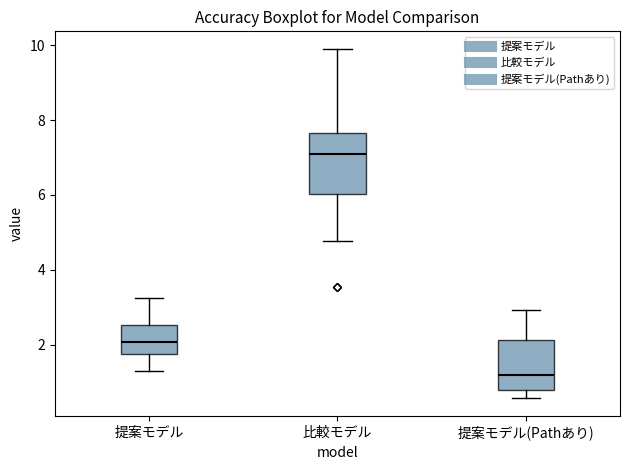

Where does the lower whisker of the box for 提案モデル(Pathあり) end on the y-axis? The values are not printed on the chart, so give them approximately, as read against the axis.

0.6